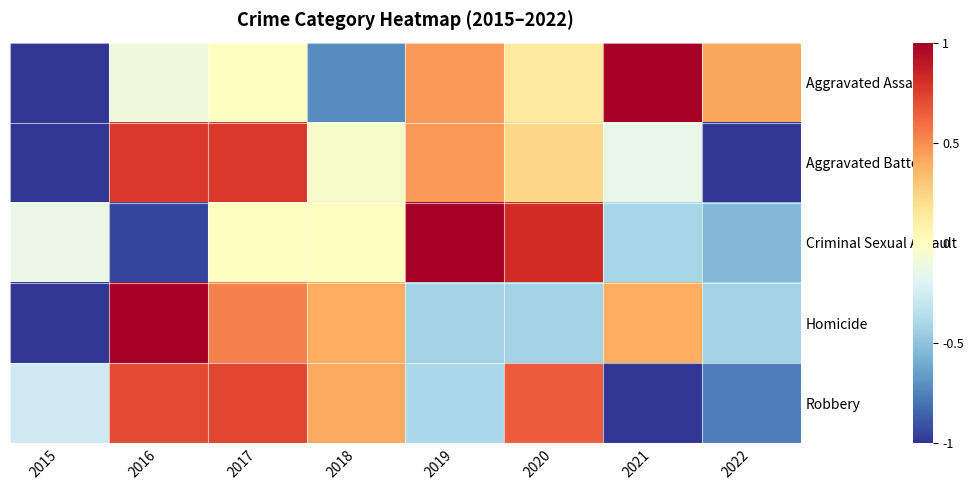

Which series has the largest total across all categories?

Aggravated Assault